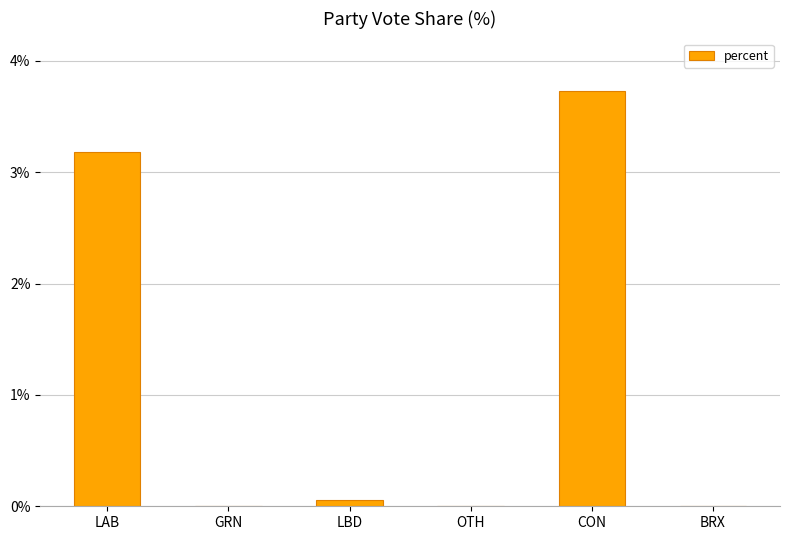

The value at LAB is 3.2. True or false?

True